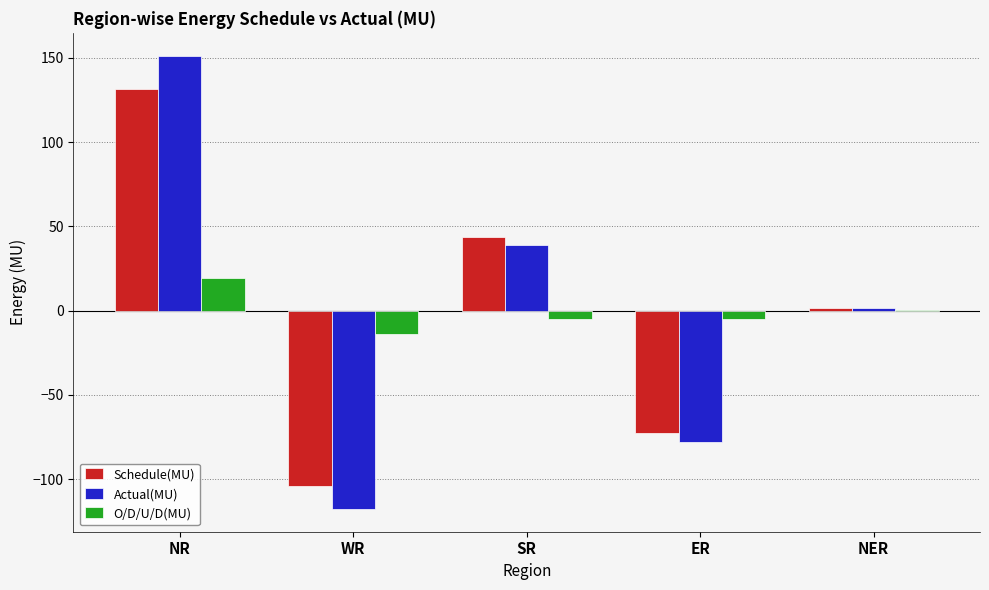

What is the maximum value for O/D/U/D(MU)?

19.6